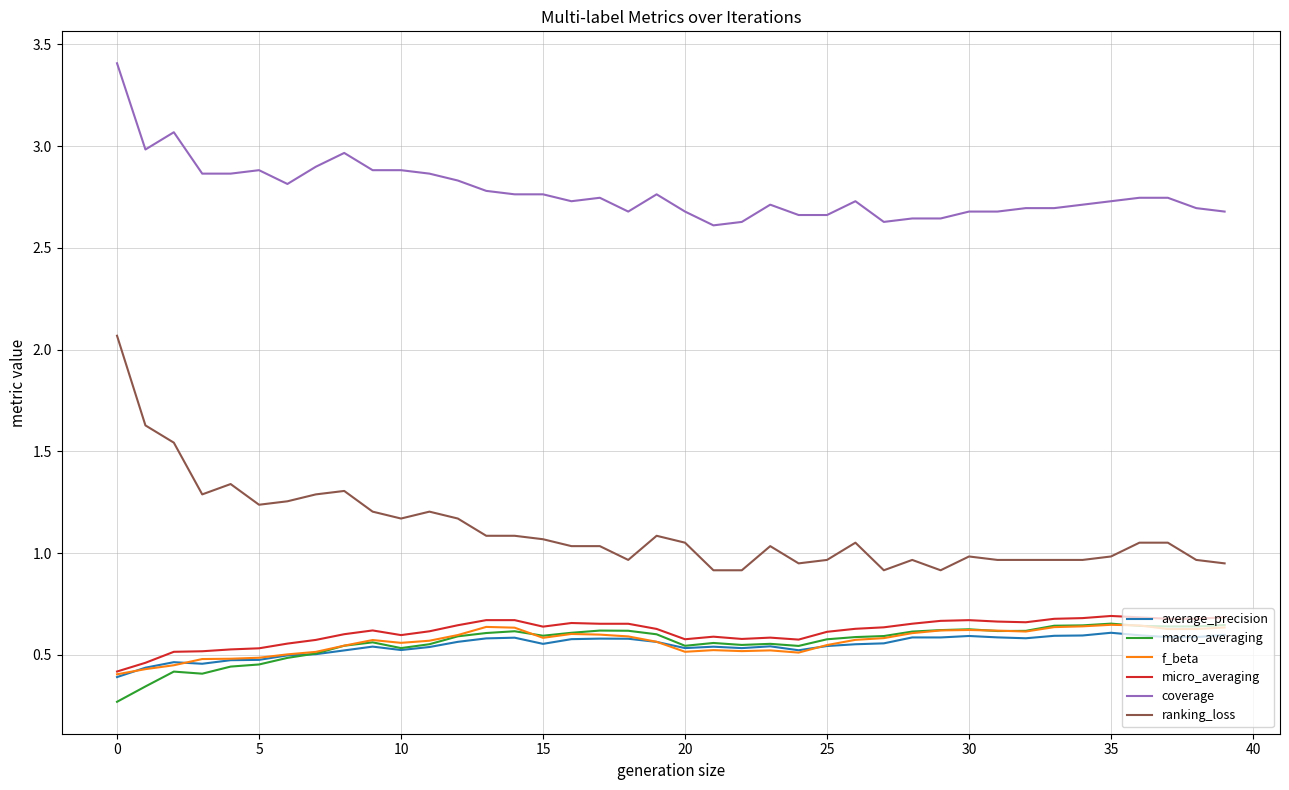

Does the chart have visible grid lines?

Yes